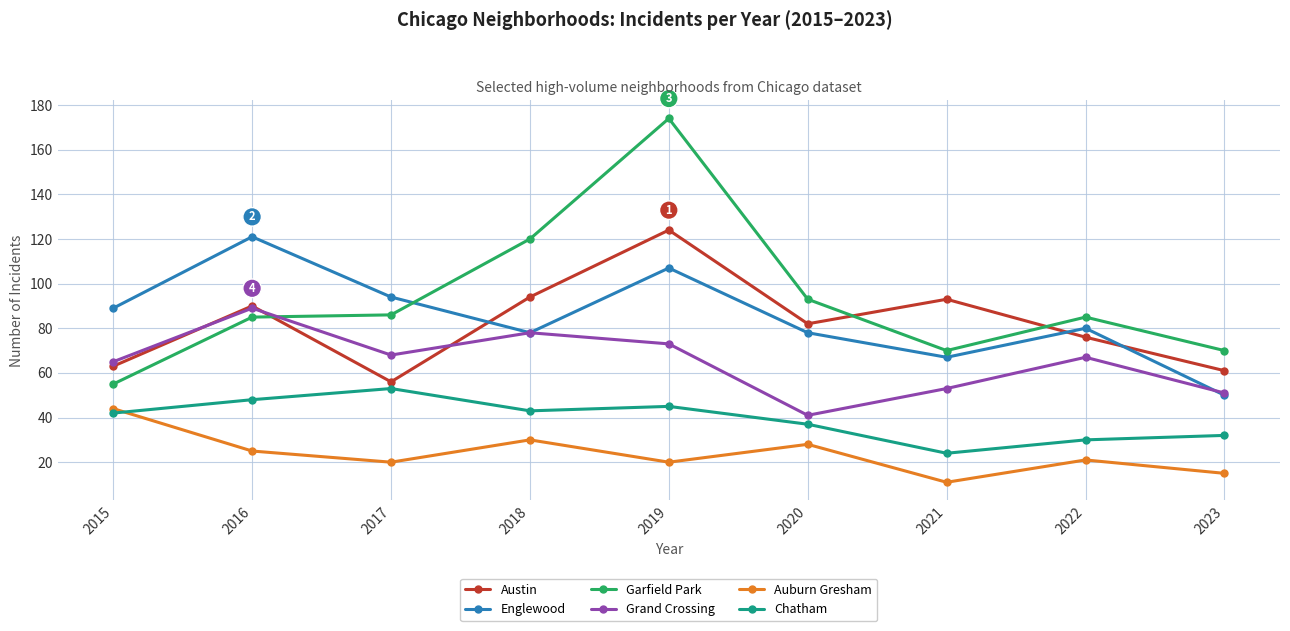

At which label is Chatham closest to 38?

2020